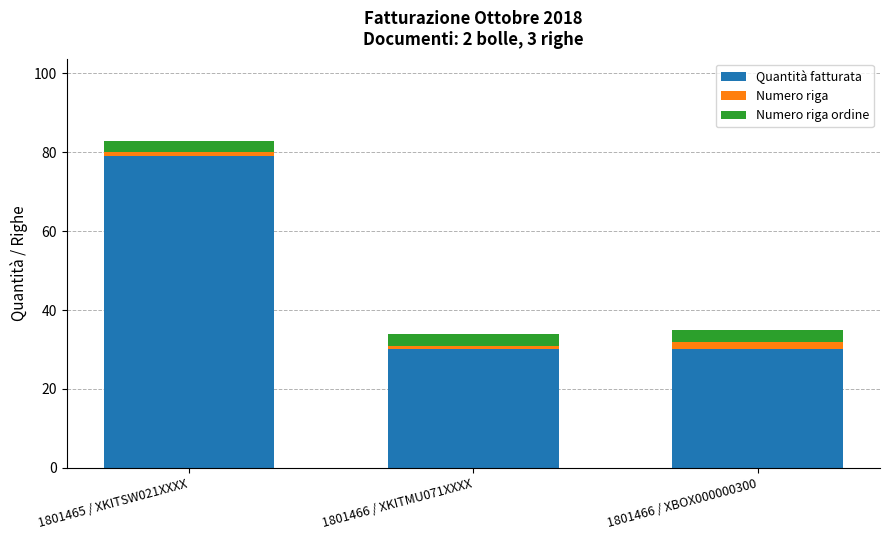

What is the sum of all Quantità fatturata values?

139